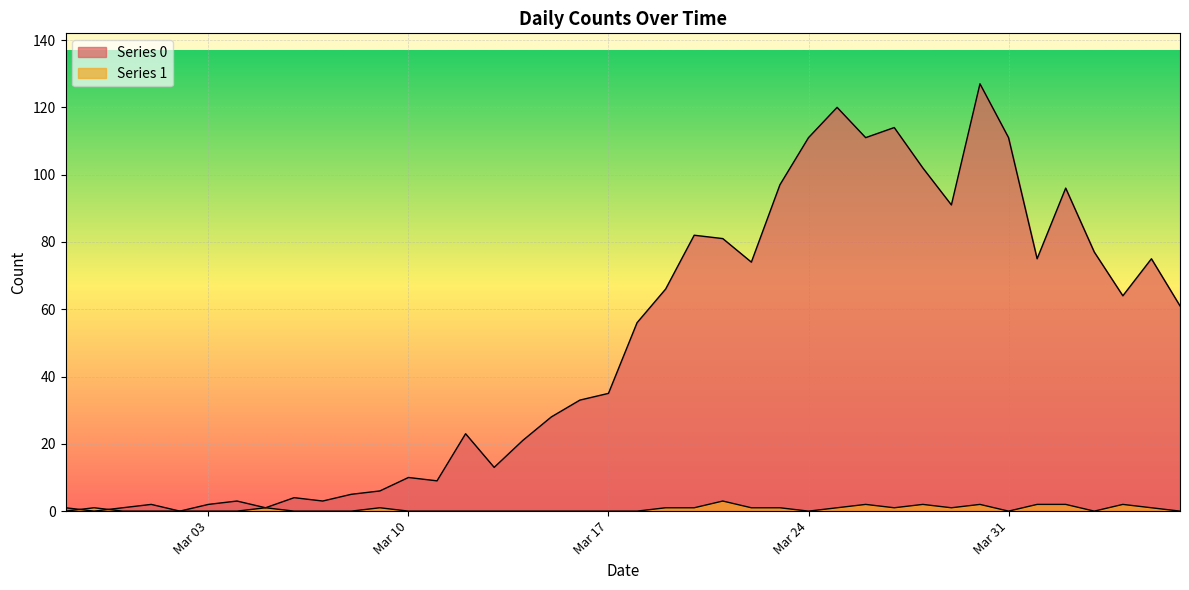

Reading left to right, transcribe all the data shown in this chart.

Series 0: 1	0	1	2	0	2	3	1	4	3	5	6	10	9	23	13	21	28	33	35	56	66	82	81	74	97	111	120	111	114	102	91	127	111	75	96	77	64	75	61
Series 1: 0	1	0	0	0	0	0	1	0	0	0	1	0	0	0	0	0	0	0	0	0	1	1	3	1	1	0	1	2	1	2	1	2	0	2	2	0	2	1	0